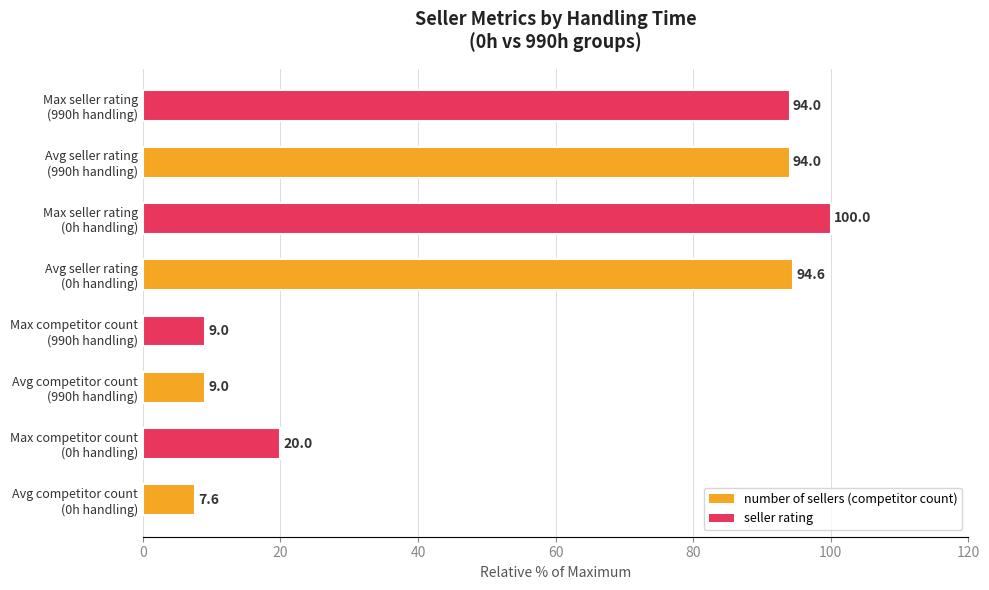

What is the smallest value displayed?

7.6